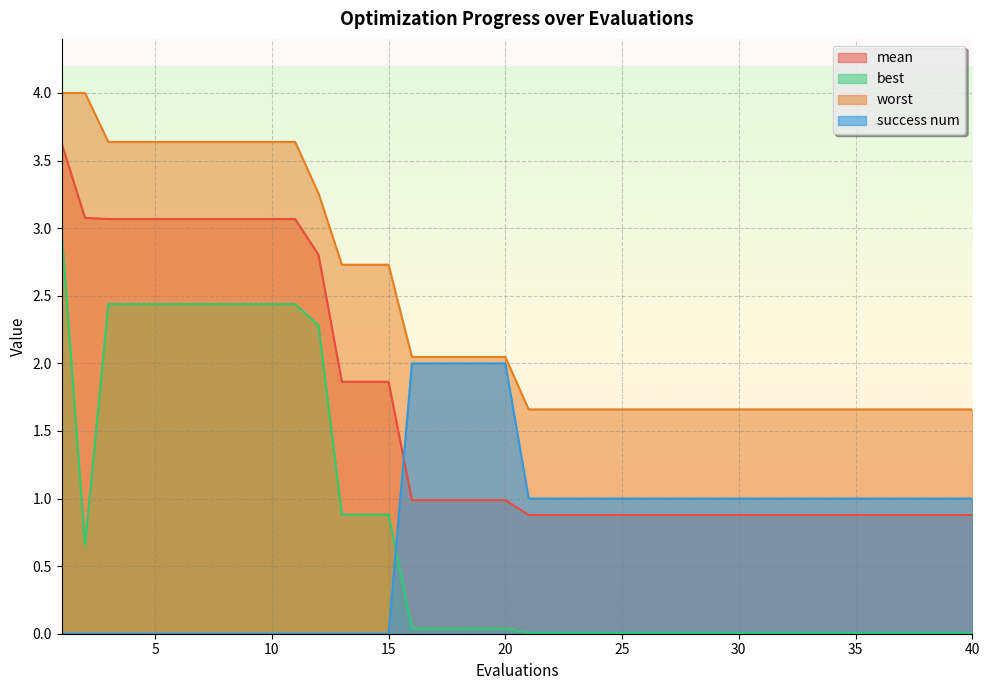

How many series are shown in this chart?

4